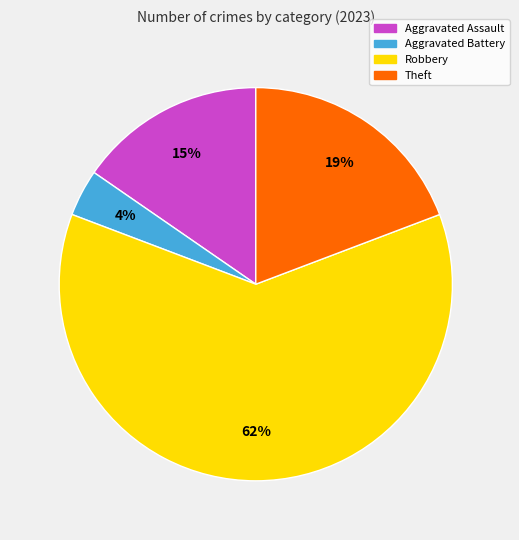

To the nearest percent, what is the difference between the largest and smallest slice percentages?

58%